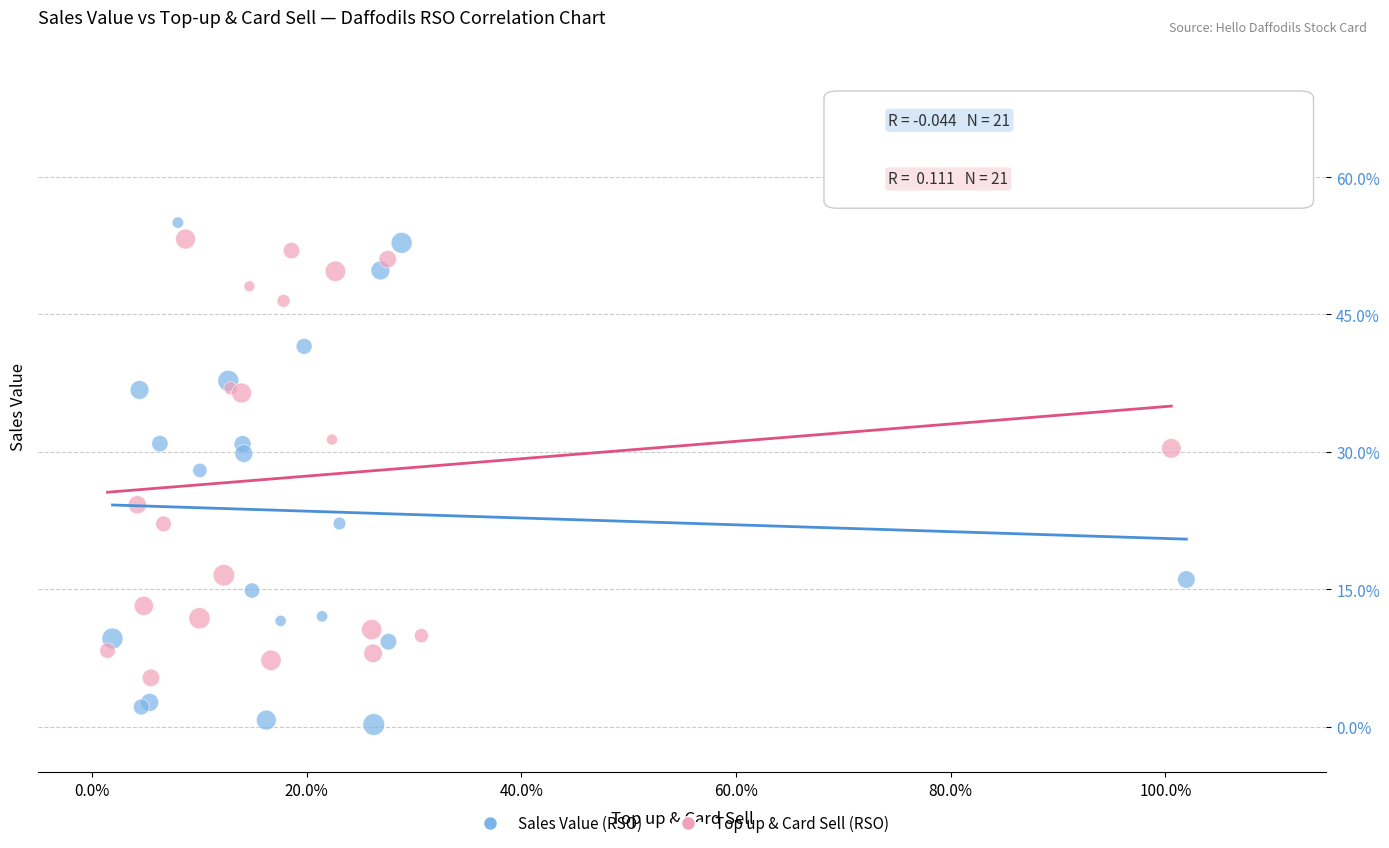

What are all the series names shown in the legend?

Sales Value (RSO), Top up & Card Sell (RSO)